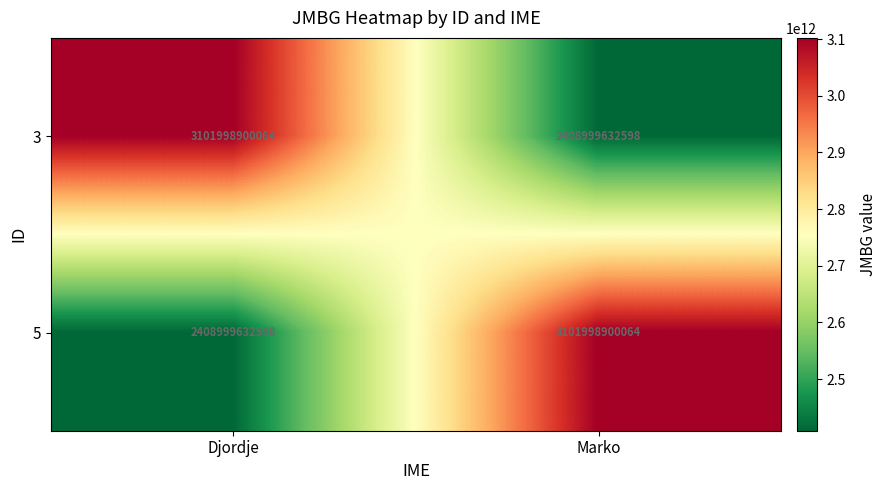

Where is 5 nearest to the value 2755499266331?

Djordje